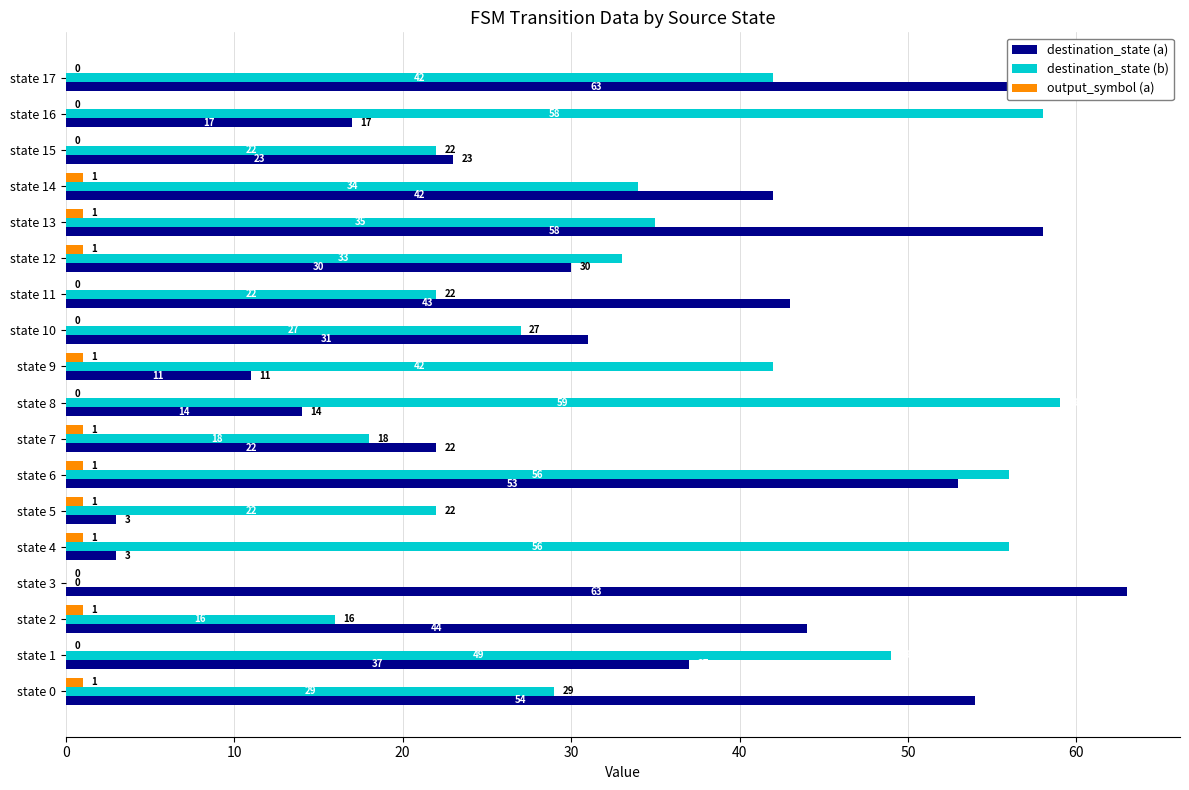

What is the value of the destination_state (a) bar at the 14th from the left?

58